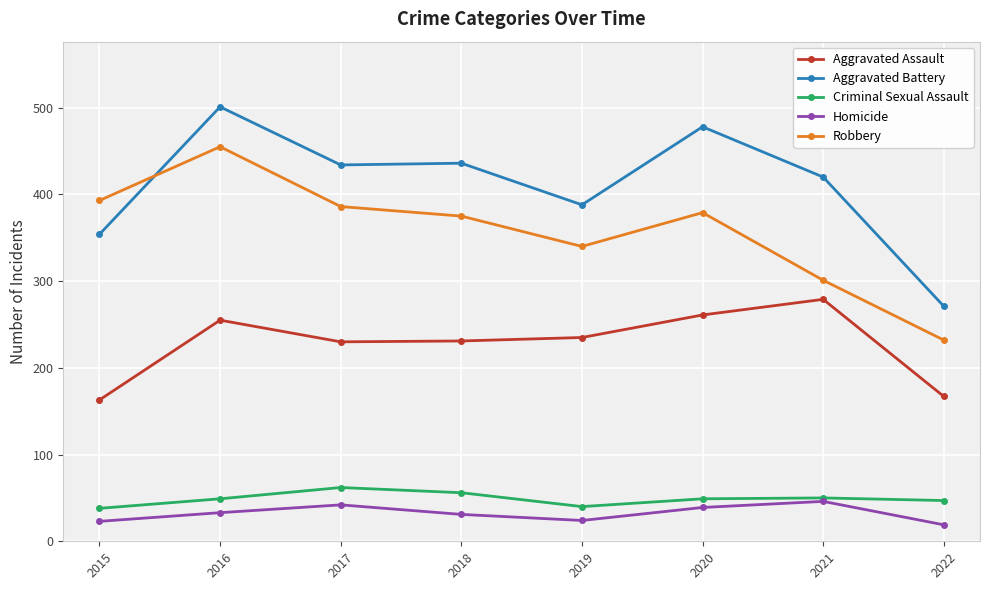

What is the difference between the maximum and second lowest values in the Aggravated Assault series?

112